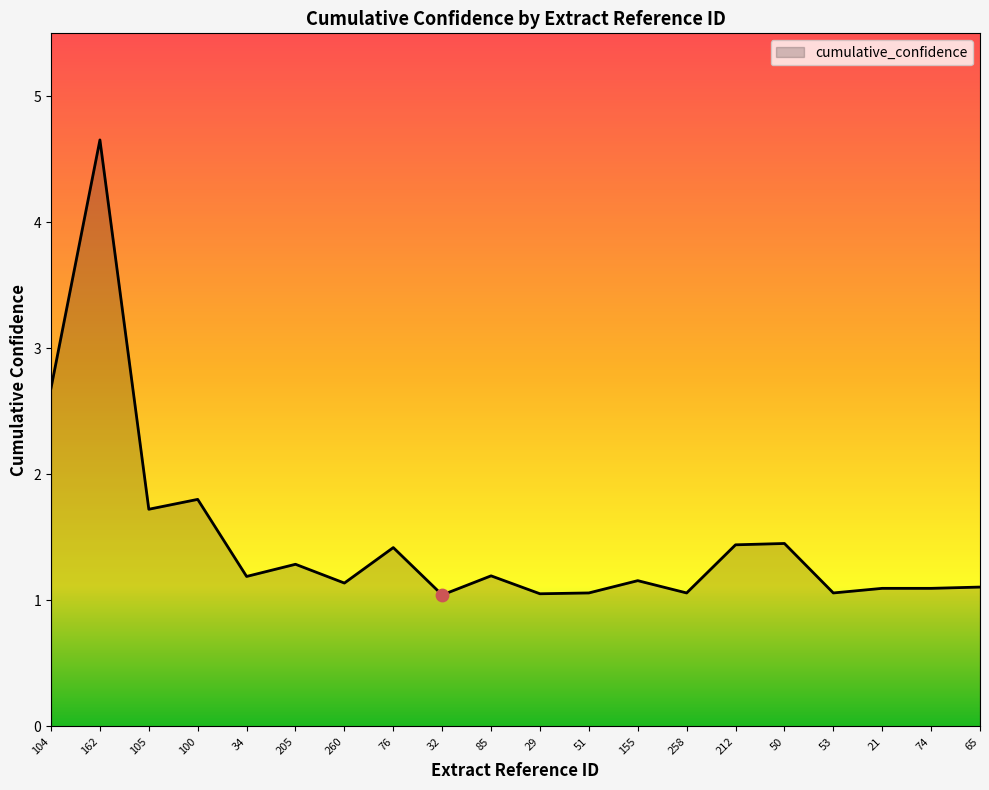

What is the change in value from 104 to 65?

-1.6